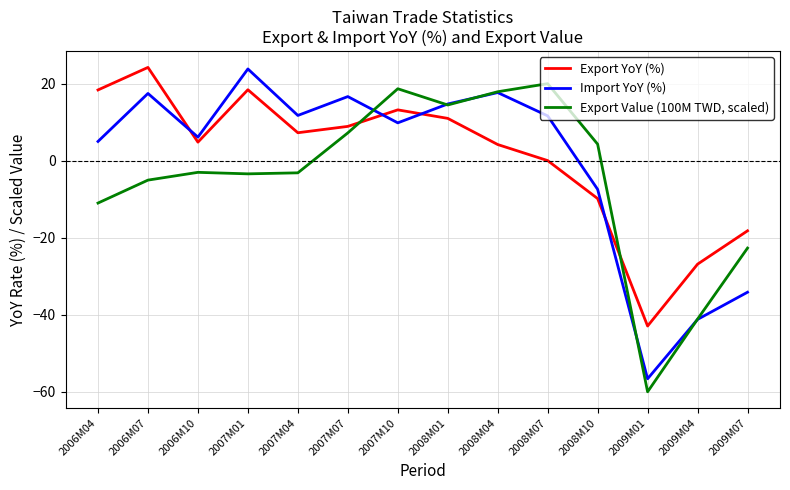

Is the value of Import YoY (%) at 2006M07 greater than the value of Export Value (100M TWD, scaled) at 2007M04?

Yes